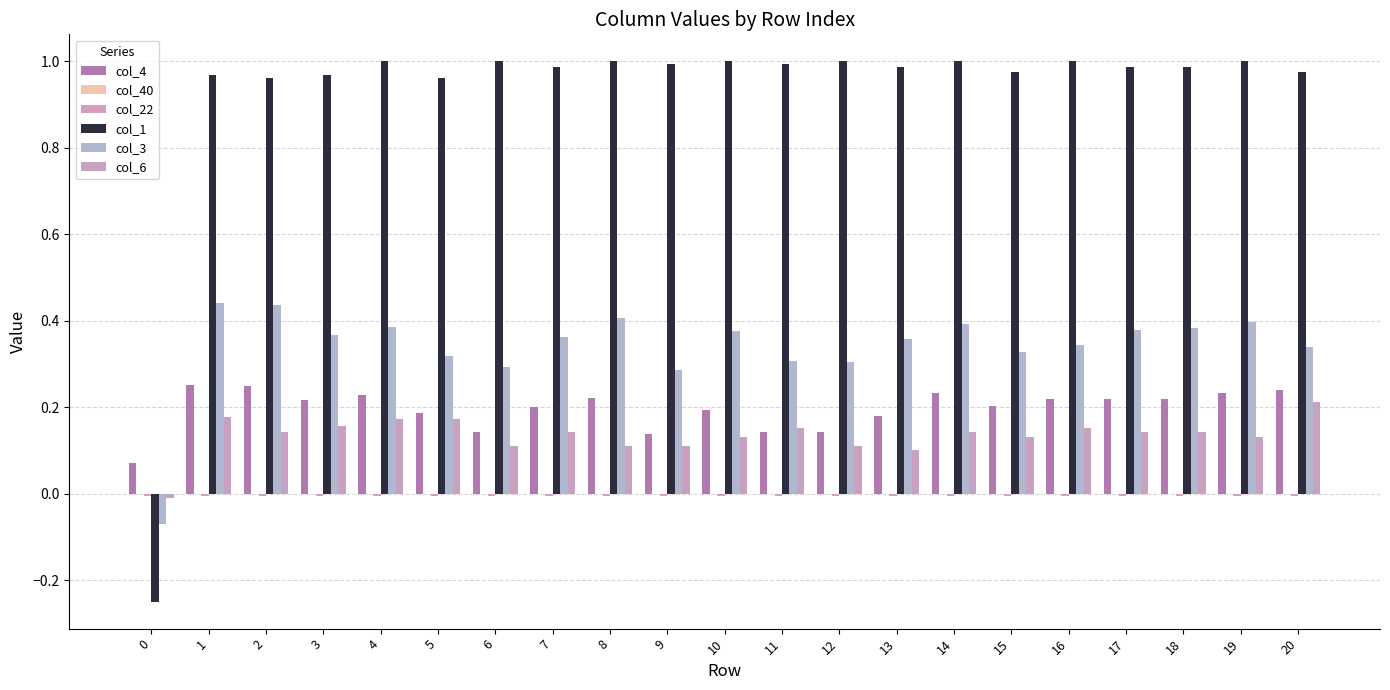

List the series in order of their peak value, highest first.

col_1, col_3, col_4, col_6, col_40, col_22